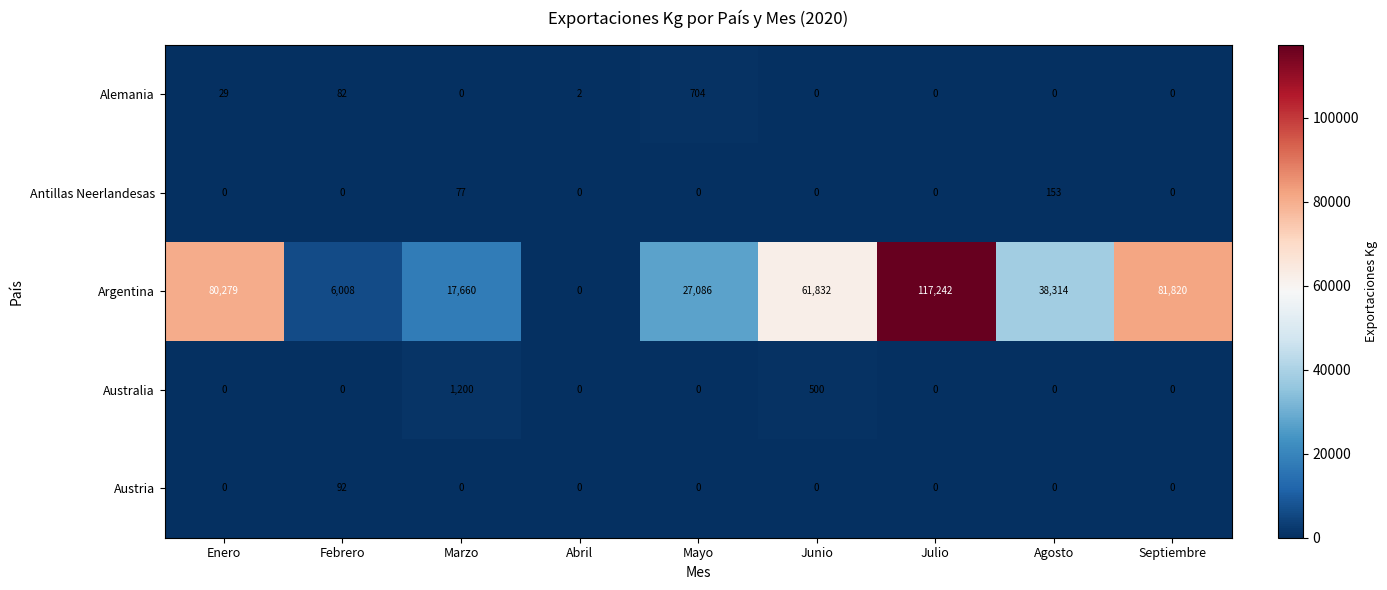

What is the difference between the Alemania values at Febrero and Agosto?

82